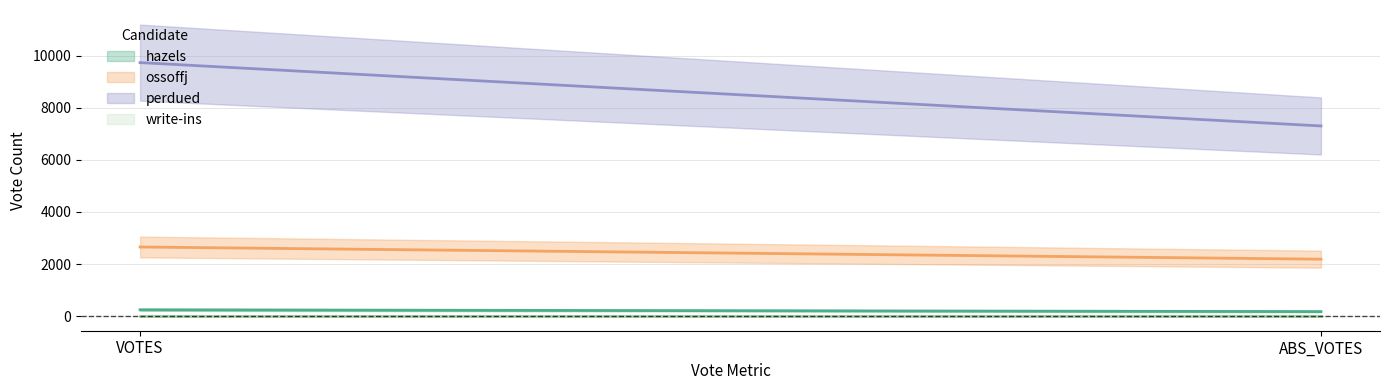

At which category is the sum across all series the highest?

VOTES